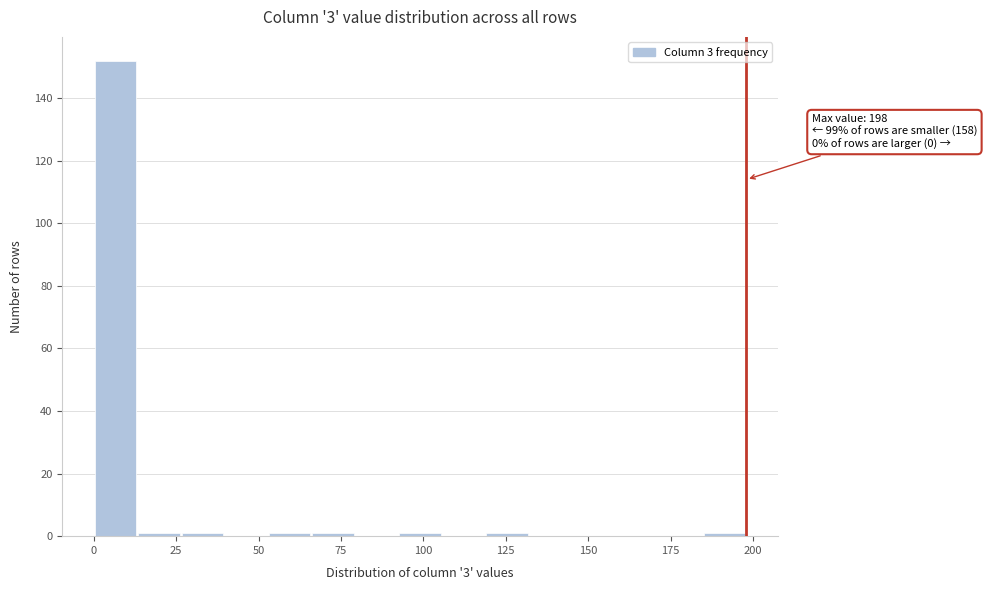

Around what value on the x-axis is the tallest bar? Give the approximate position of its centre, as read against the axis.

5